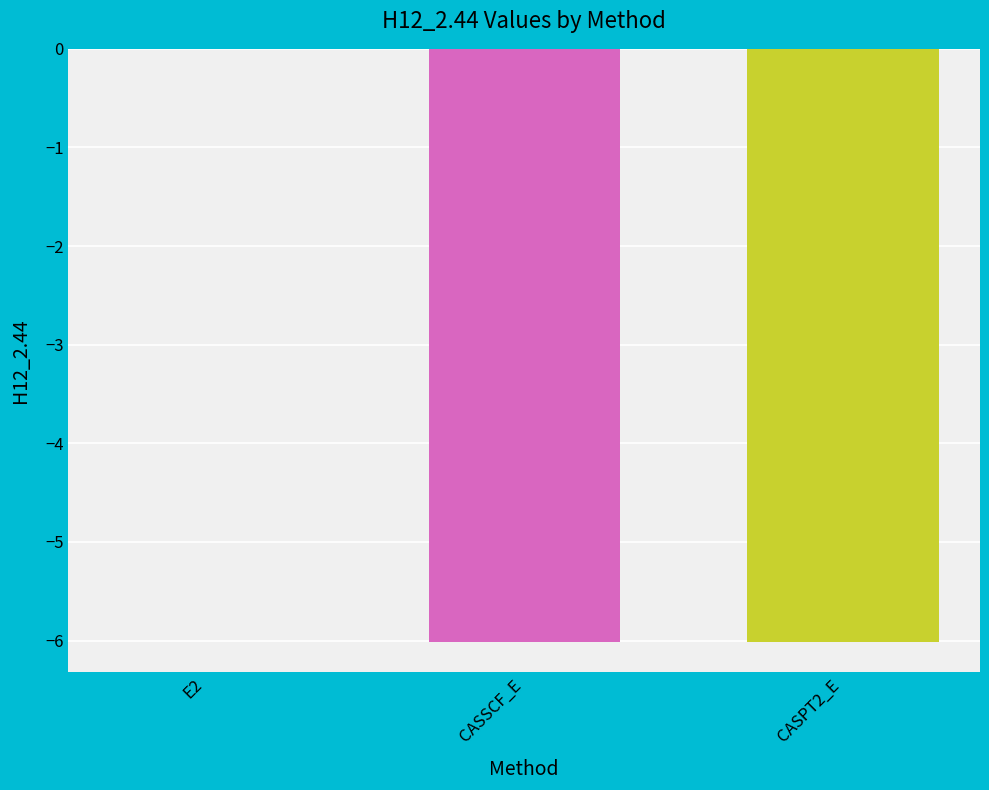

The value at E2 is -0.0. True or false?

True